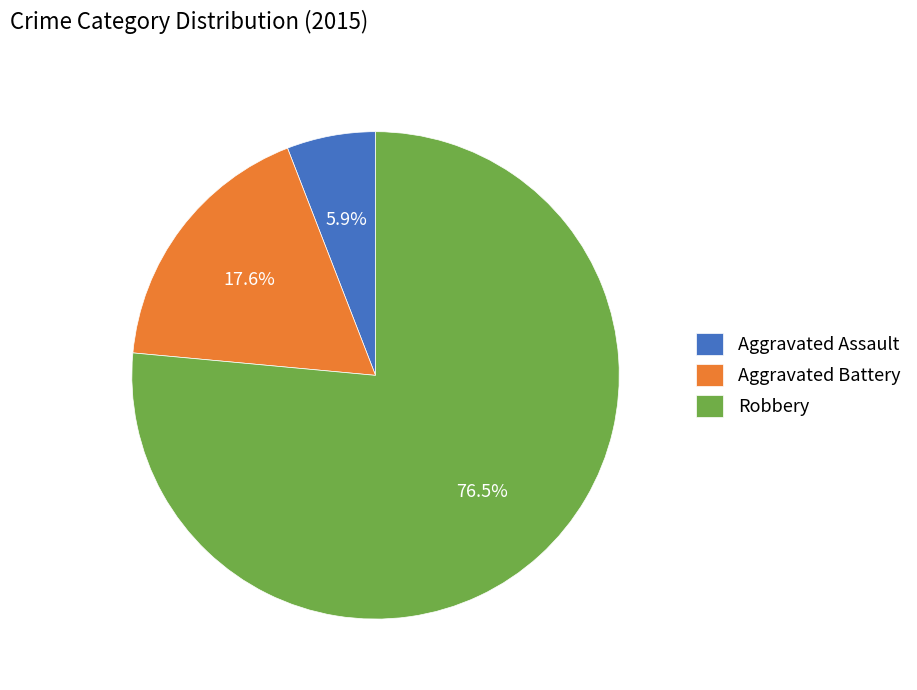

To the nearest percent, what is the combined percentage of Aggravated Assault and Robbery?

82%